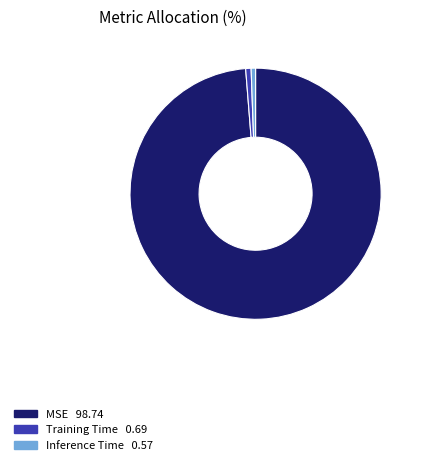

Which category has the biggest portion of the pie?

MSE